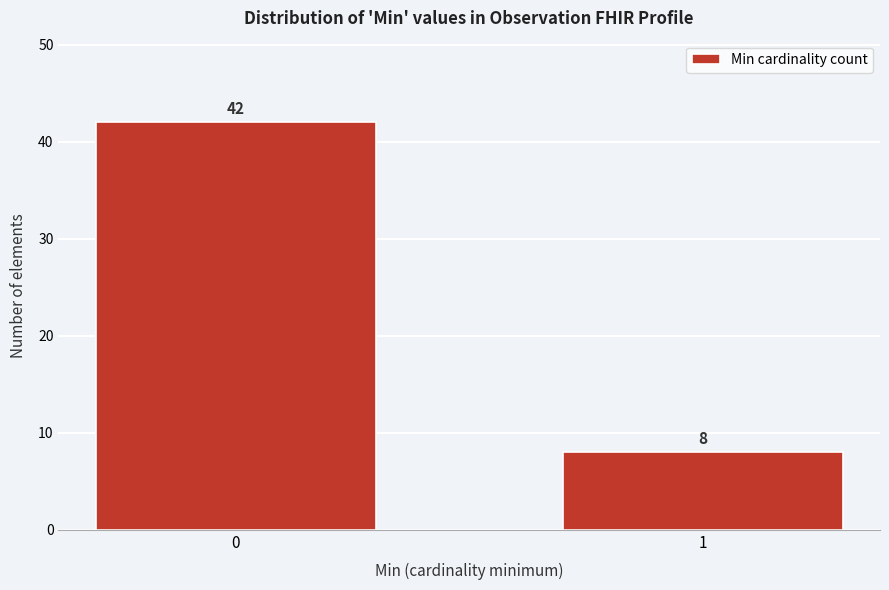

Reading right to left, list all the values displayed in this chart.

1=8	0=42